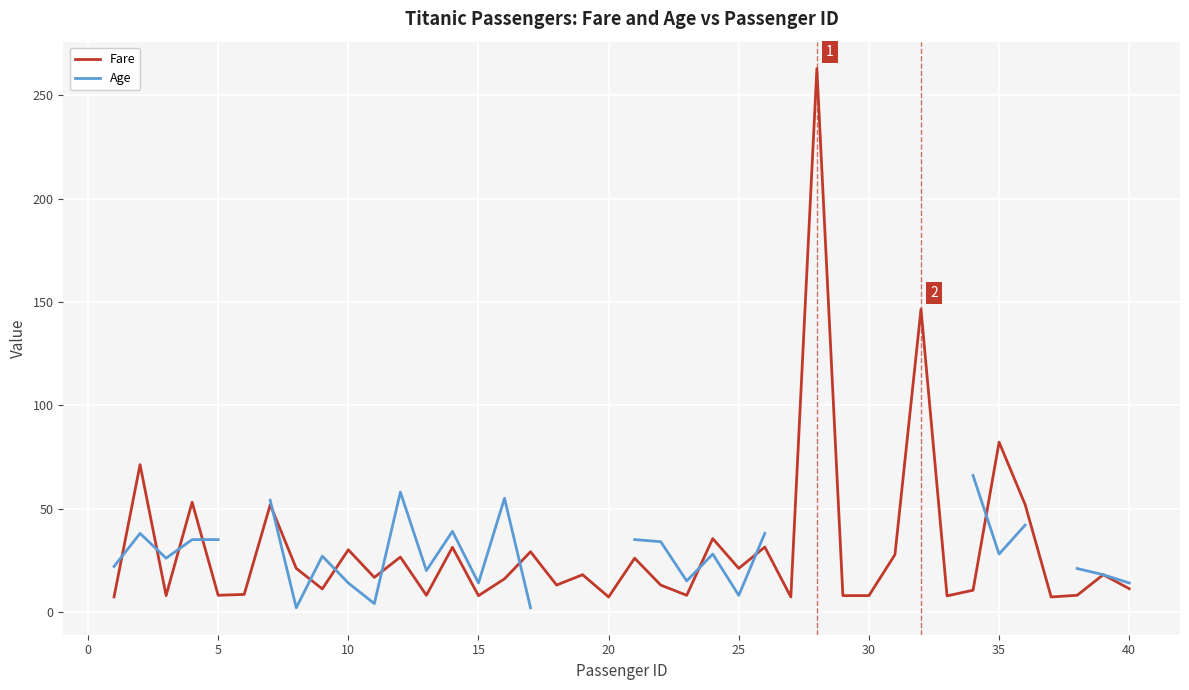

What is the highest value of the Fare series?

263.0